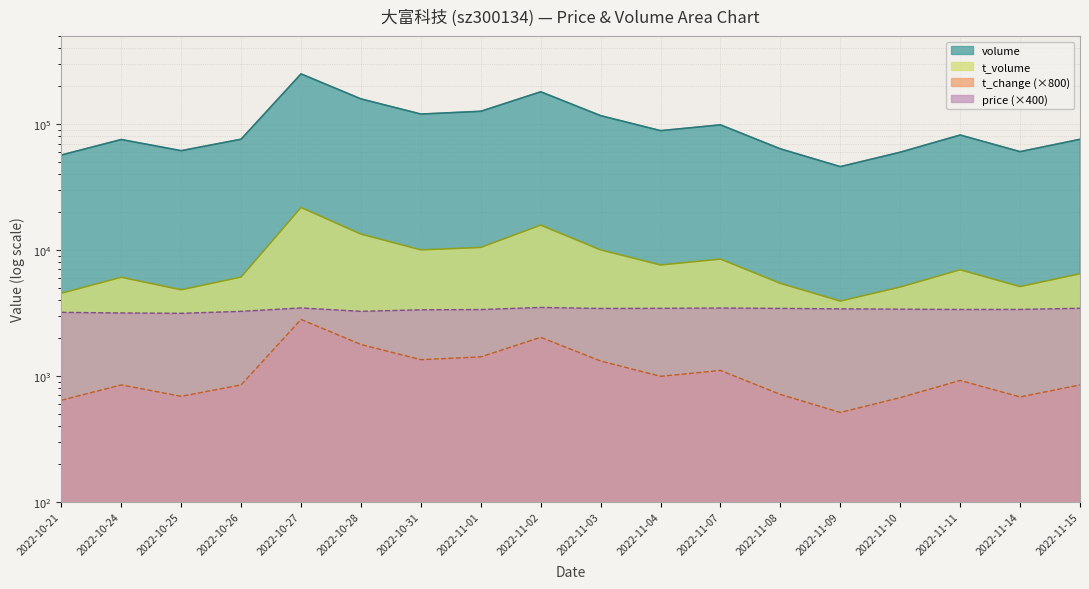

Which series changed the most between 2022-10-31 and 2022-11-11?

volume